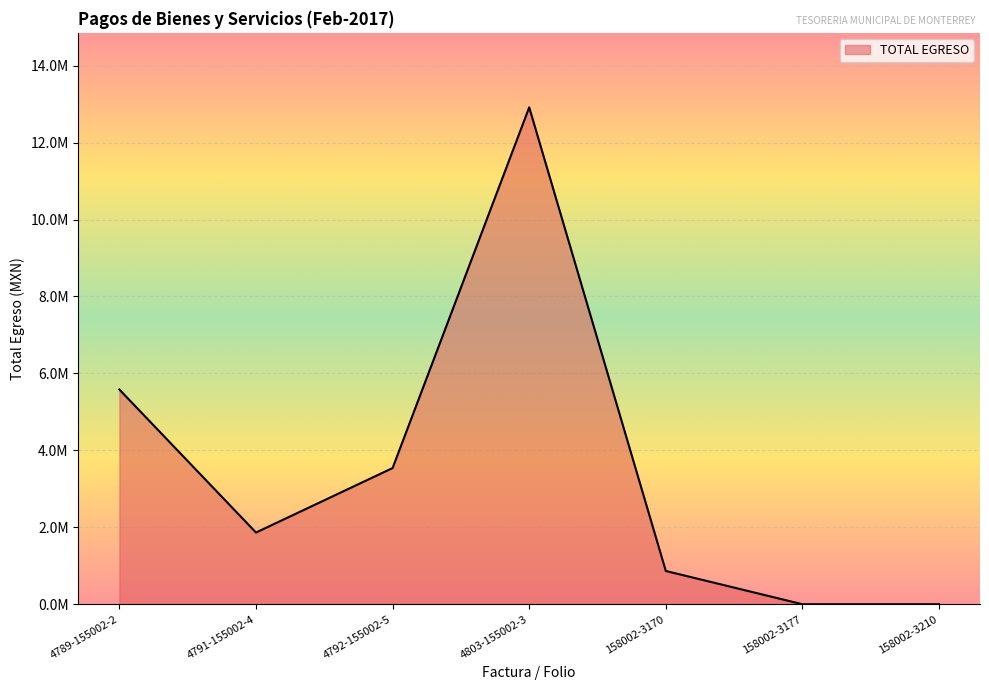

What is the value of the 3rd point from the left?

3540271.3